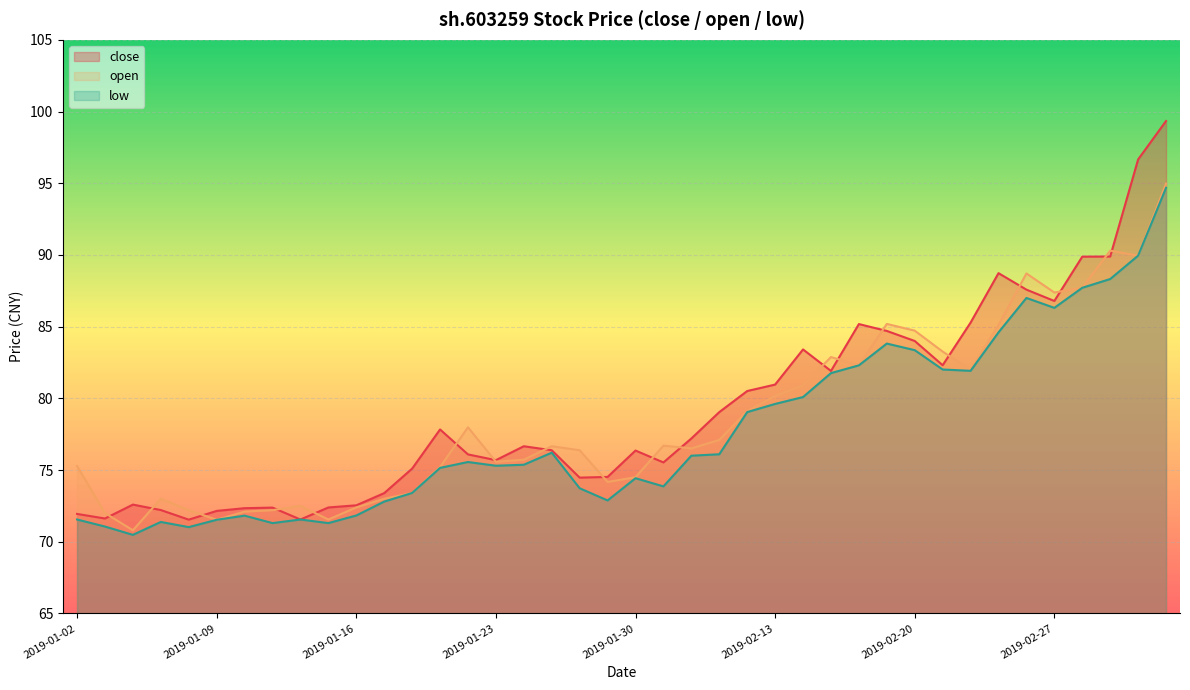

The value at 2019-01-22 is 76.1. True or false?

True